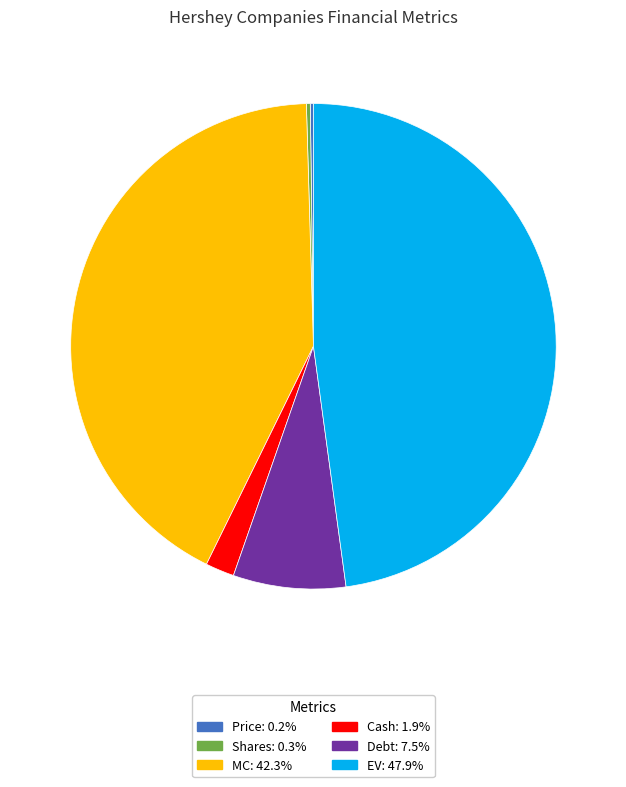

Which slice is the largest?

EV